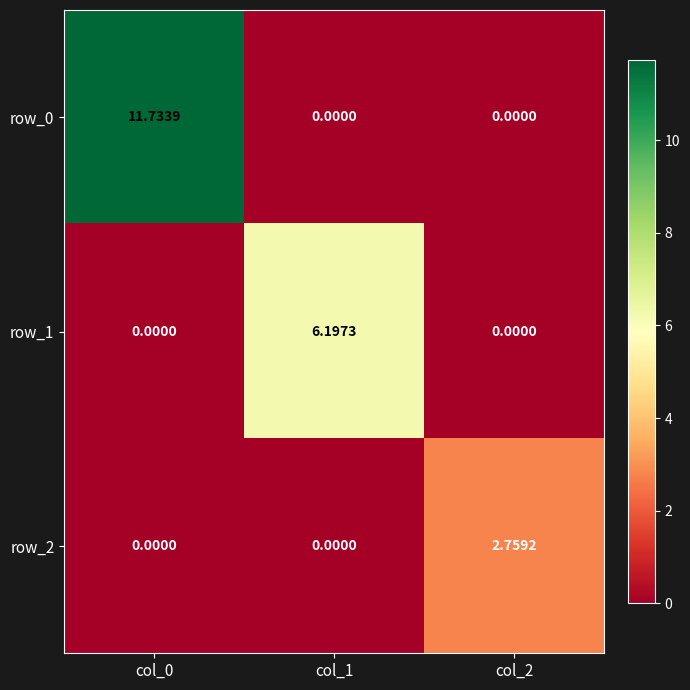

What is the sum of all row_0 values?

11.7